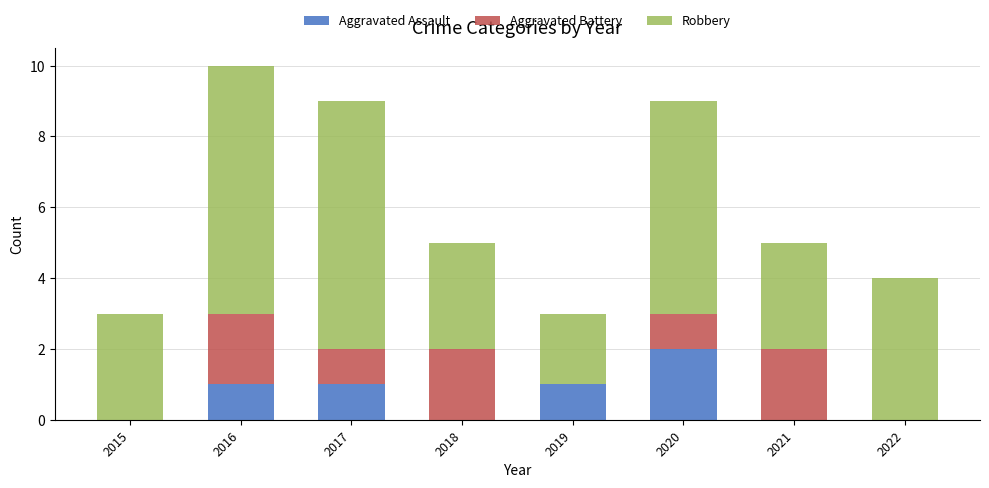

What is the maximum value for Aggravated Assault?

2